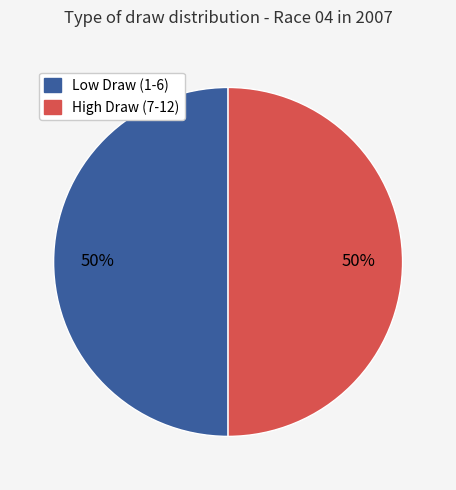

To the nearest percent, what is the average slice percentage?

50%